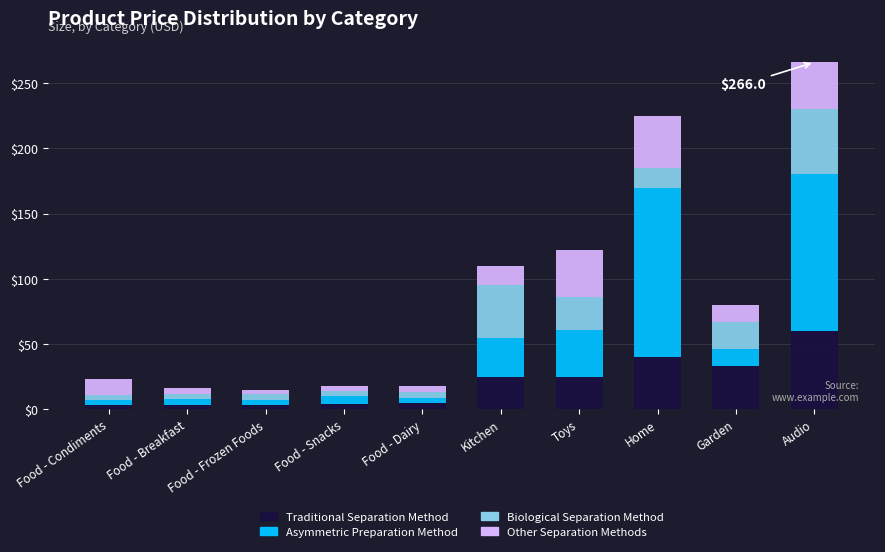

Does the chart contain stacked bars?

Yes